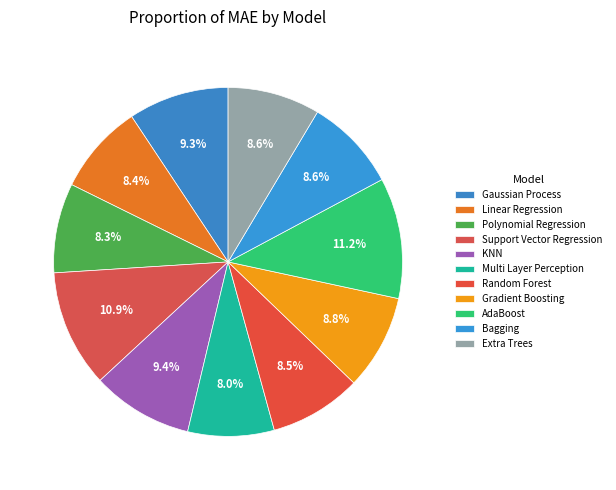

How many segments does this pie chart have?

11